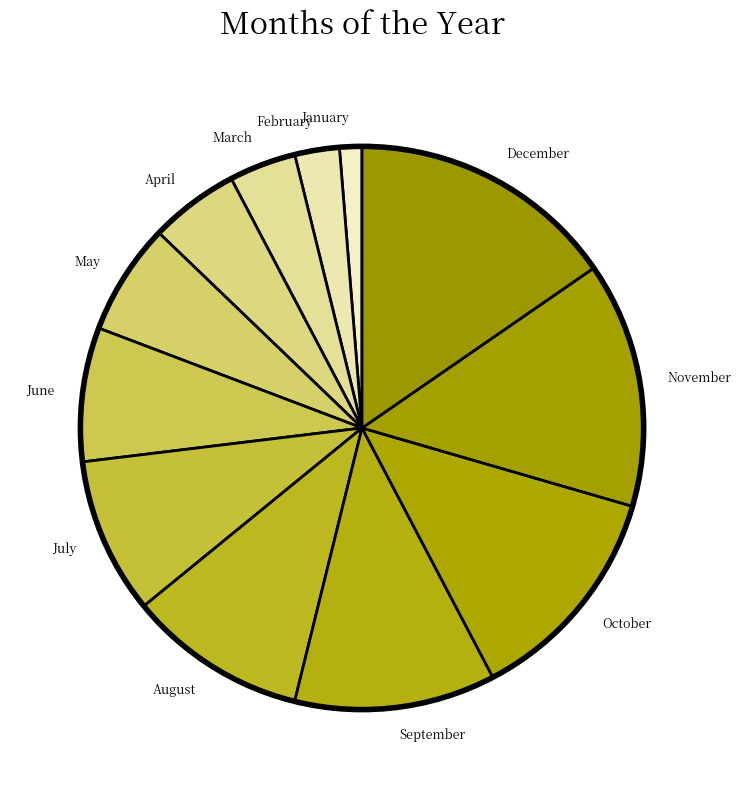

Which slice is the smallest?

January